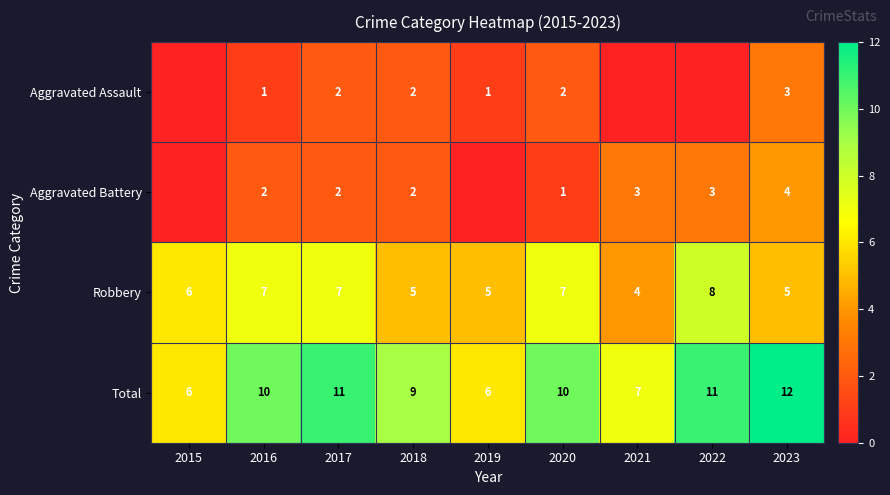

At which label does Total reach its peak?

2023